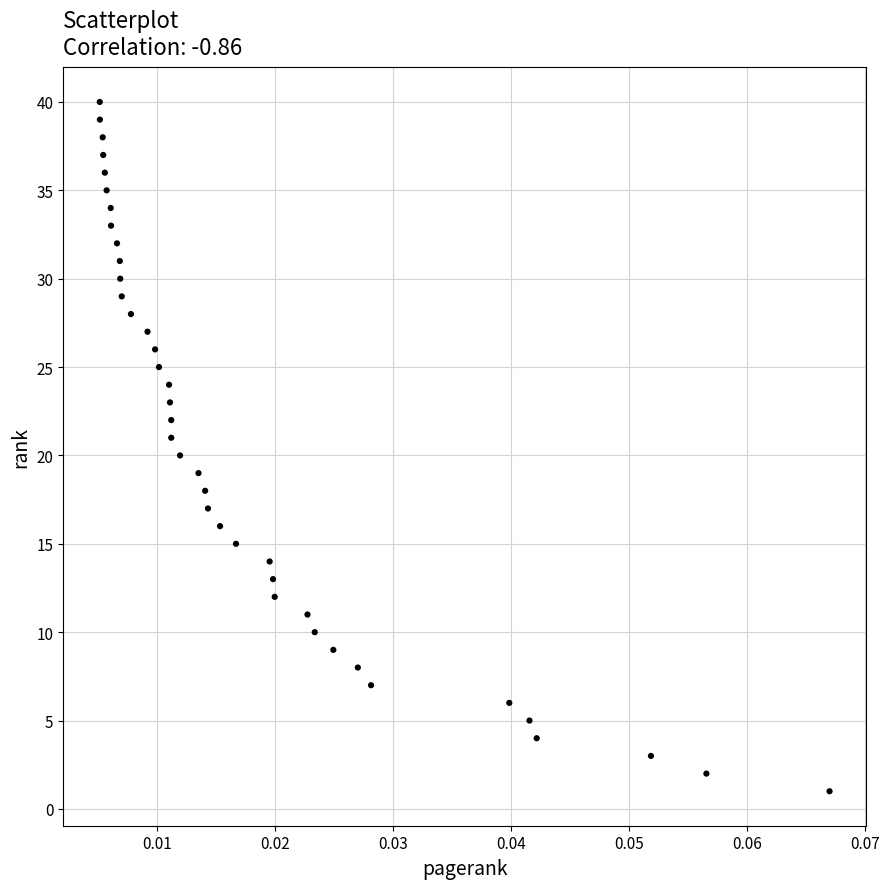

What is the range of Y values (max minus min)?

39